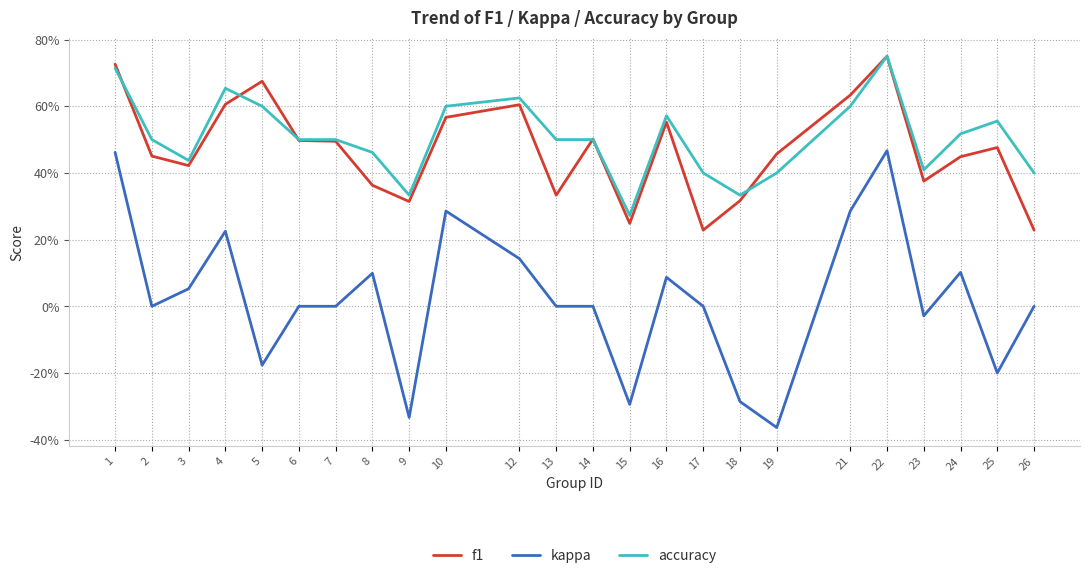

Which series has the largest range (max minus min)?

kappa